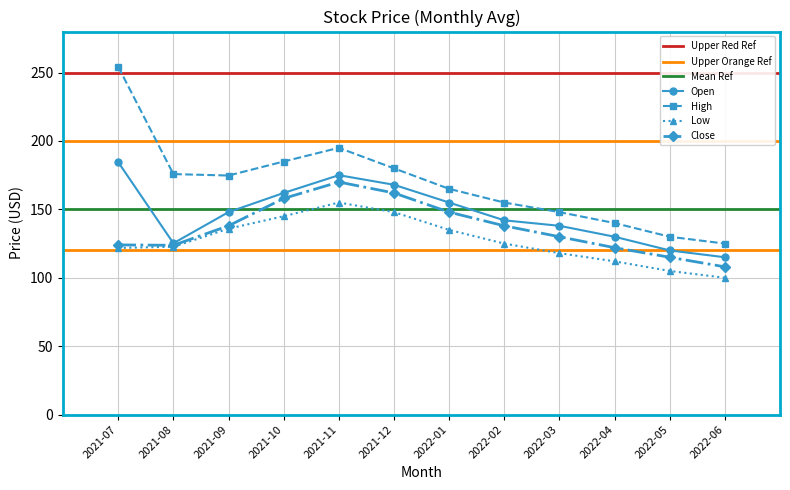

True or false: High and Close cross at least once.

False